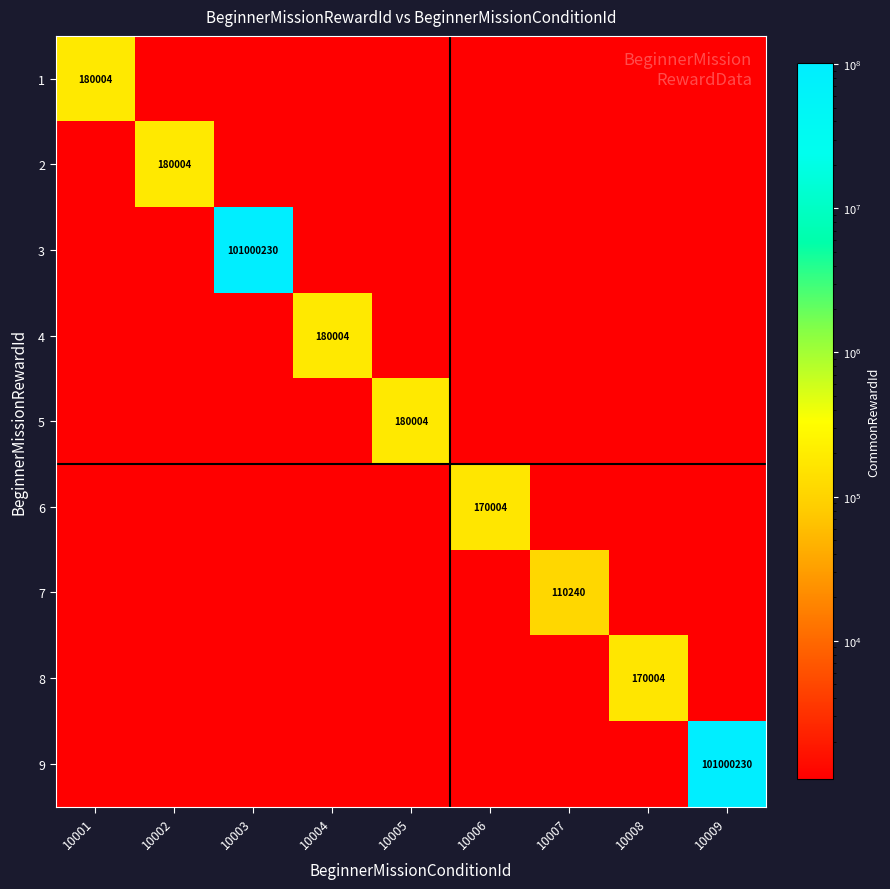

What is the total value across all series at 10006?

178823.2